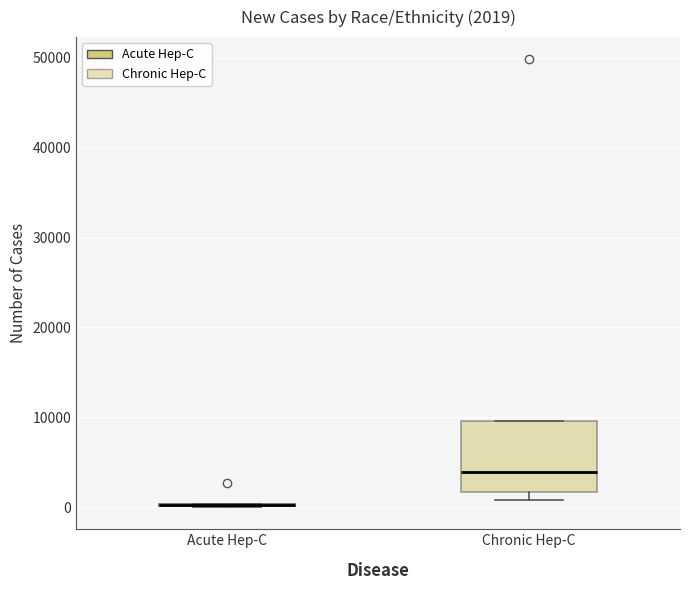

Which box is the tallest, from its lower edge to its upper edge?

Chronic Hep-C